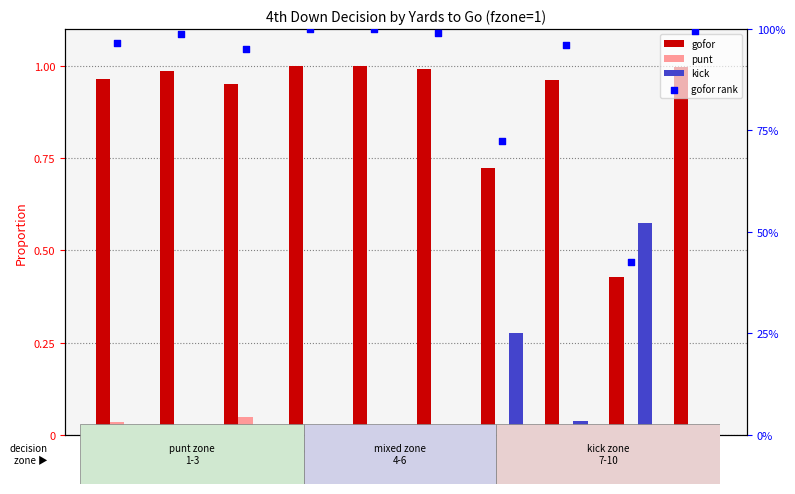

What is the total value across all series at 1?

2.0